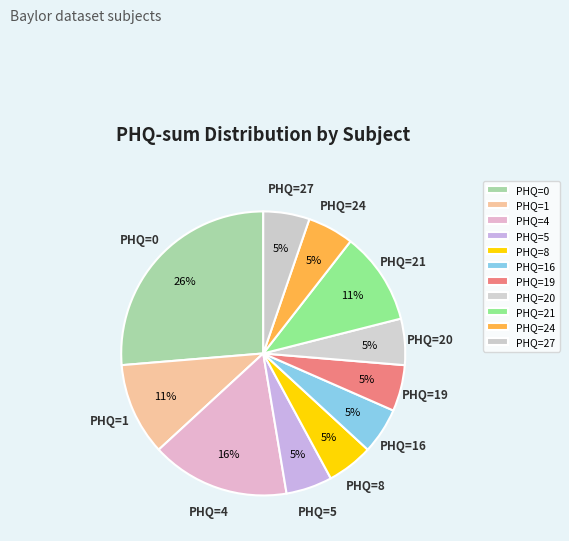

Count the number of slices in the pie.

11